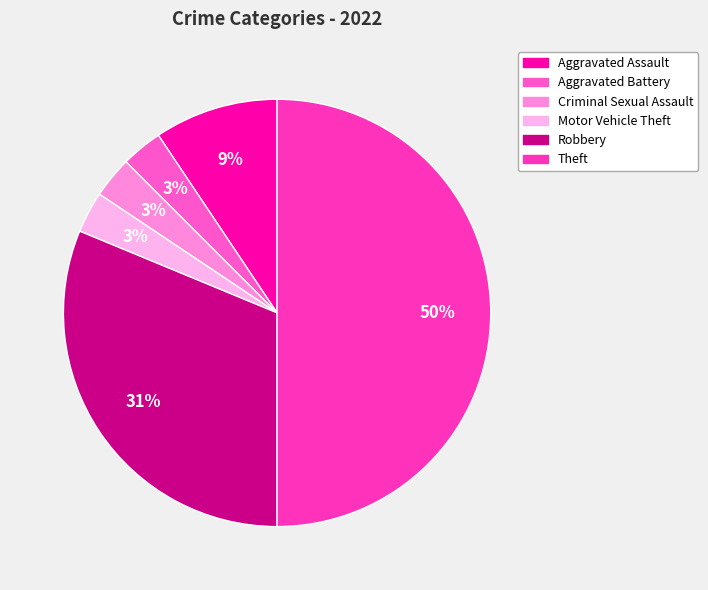

True or false: Robbery accounts for 31% of the total.

True